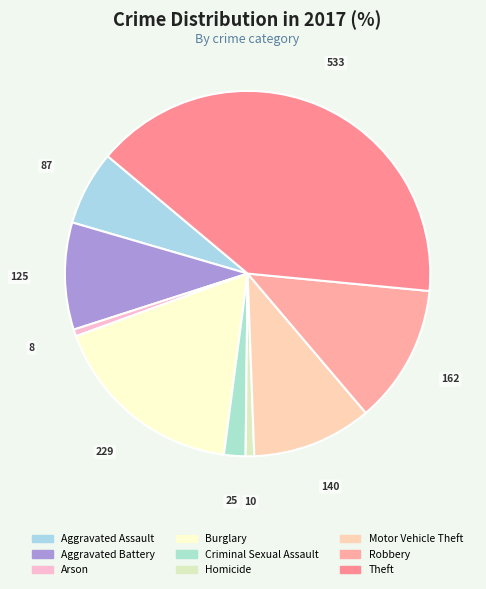

What is the total percentage of Criminal Sexual Assault and Aggravated Battery?

11.4%